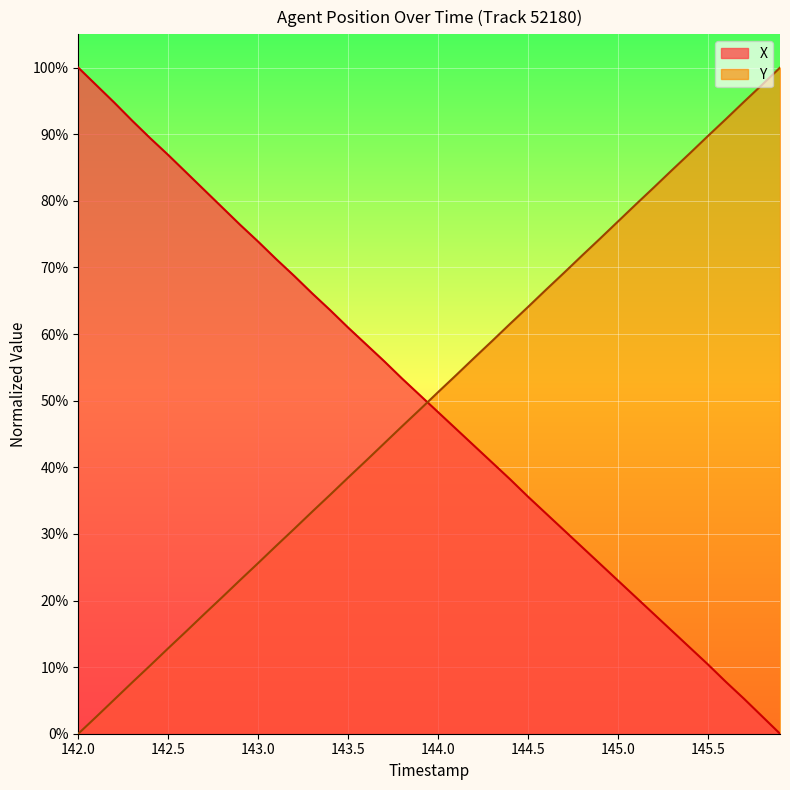

True or false: Y and X intersect in this chart.

True